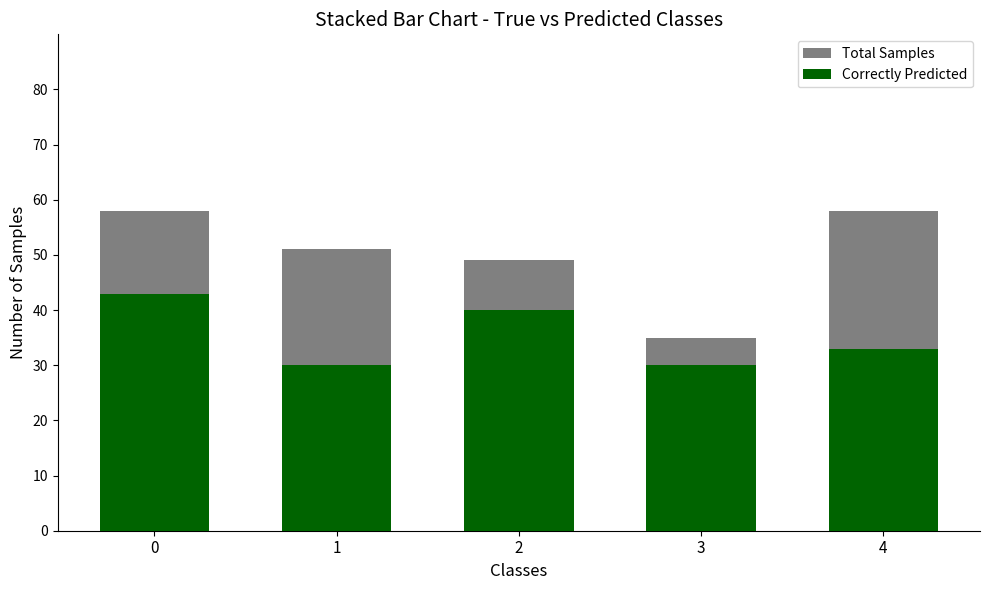

Which label corresponds to the smallest value in the chart?

1